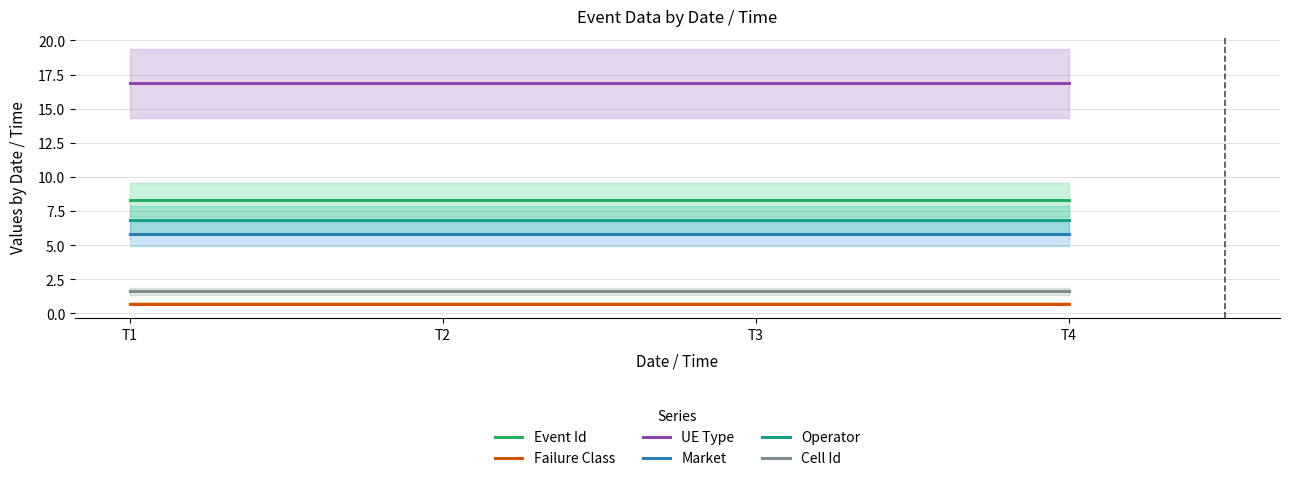

True or false: Event Id and Market cross at least once.

False